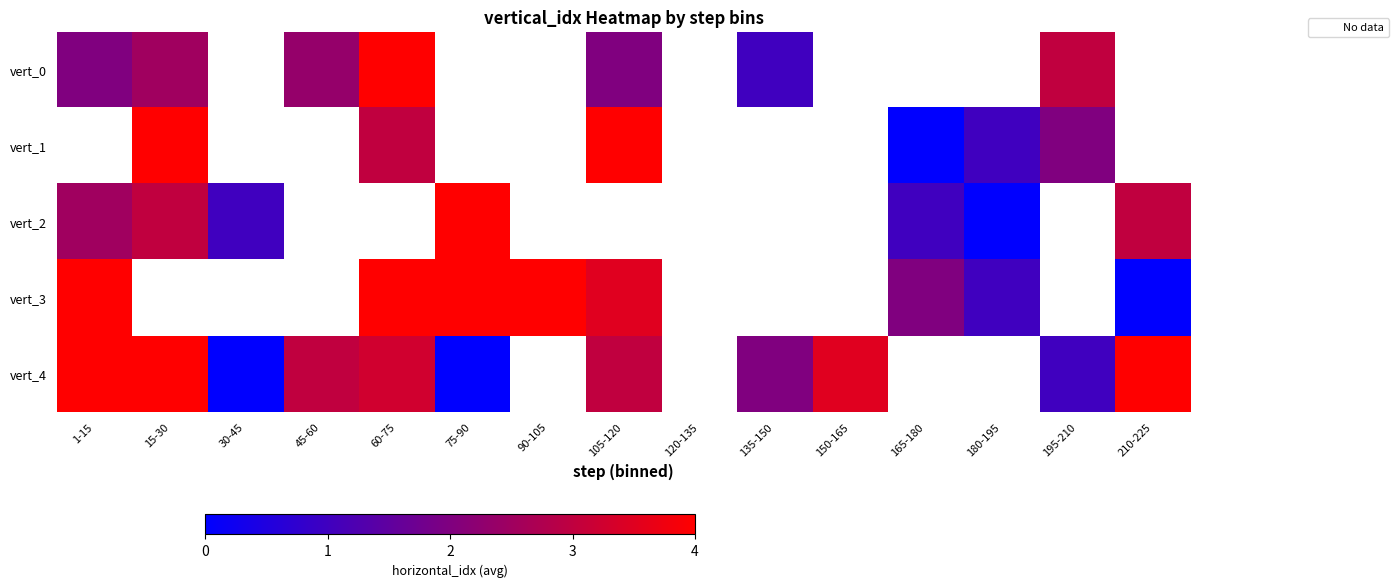

How many values in the vert_0 series are below 2?

1